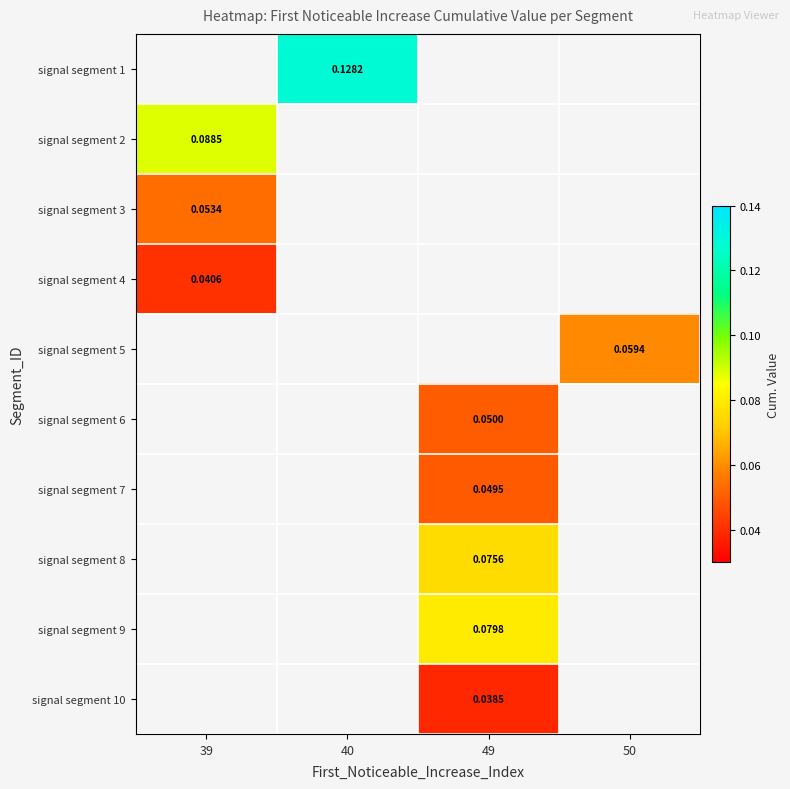

Rank the categories by signal segment 5 value from lowest to highest.

39, 40, 49, 50